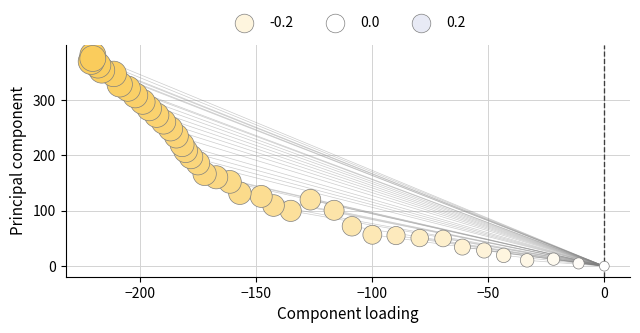

What is the range of Y values (max minus min)?

380.4